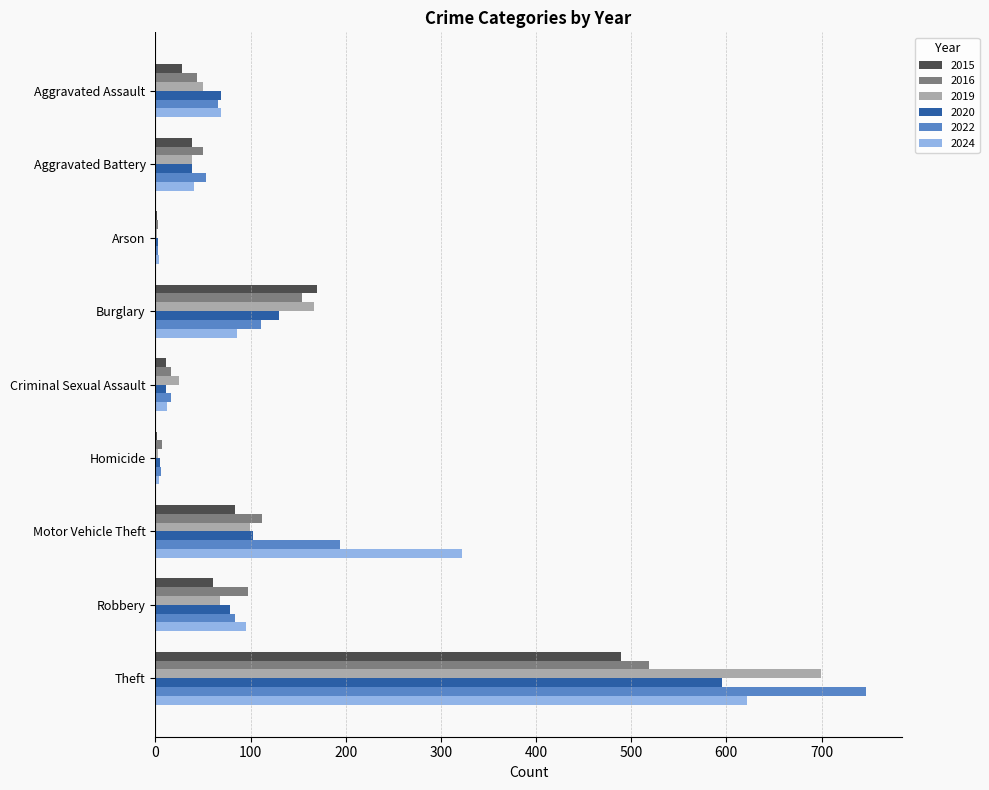

The 2019 series shows 68 at Robbery. True or false?

True